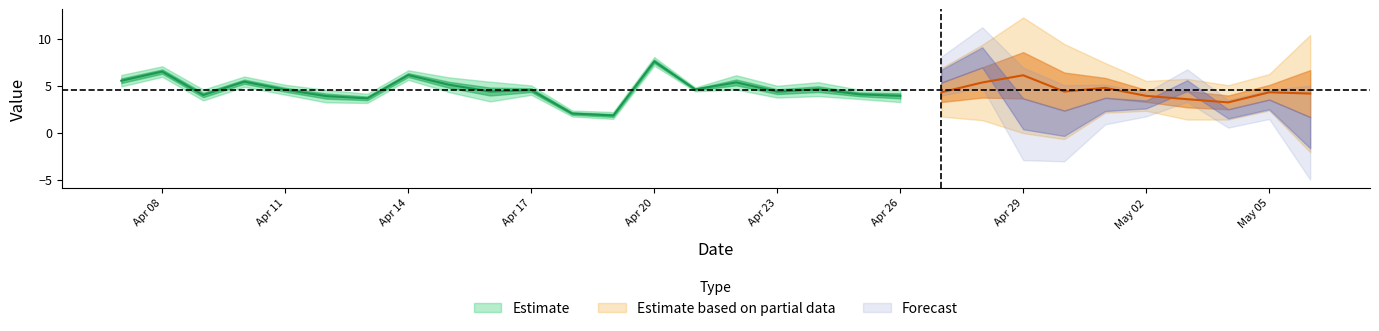

True or false: list_loss_past has more than 1 interior local peaks.

True